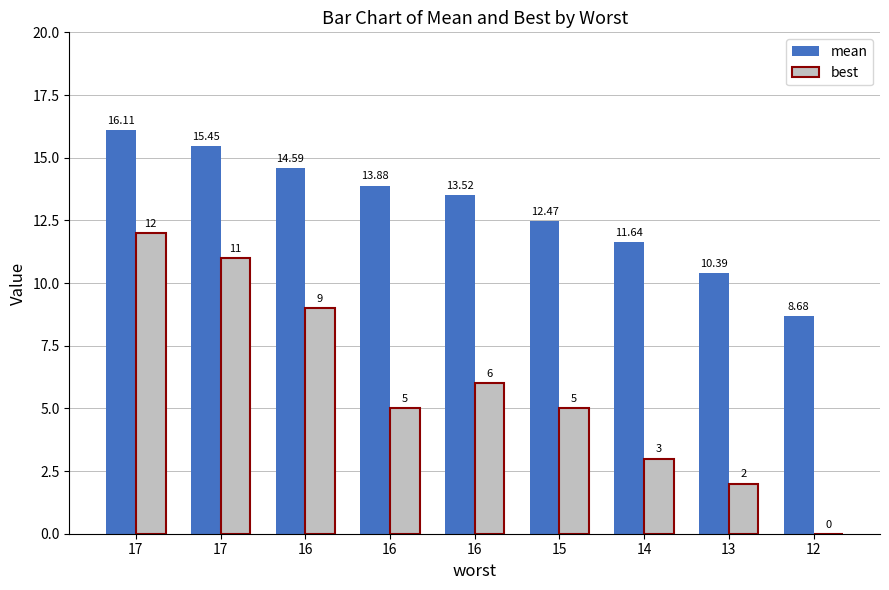

Does the chart contain stacked bars?

No